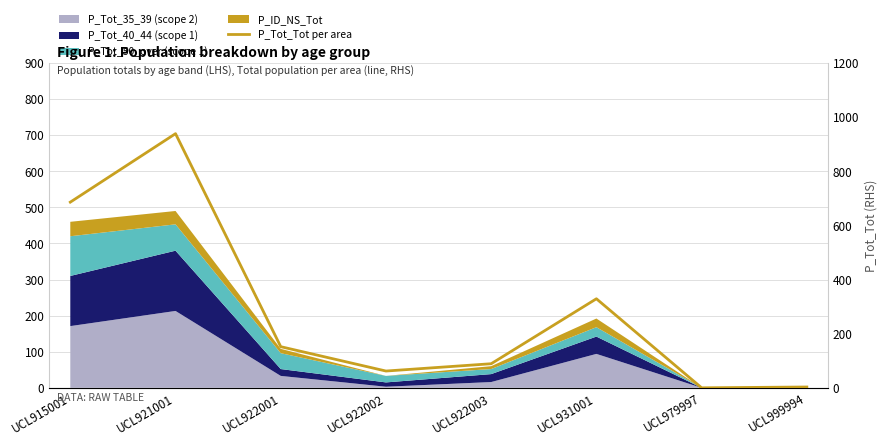

How many lines are shown in the chart?

1